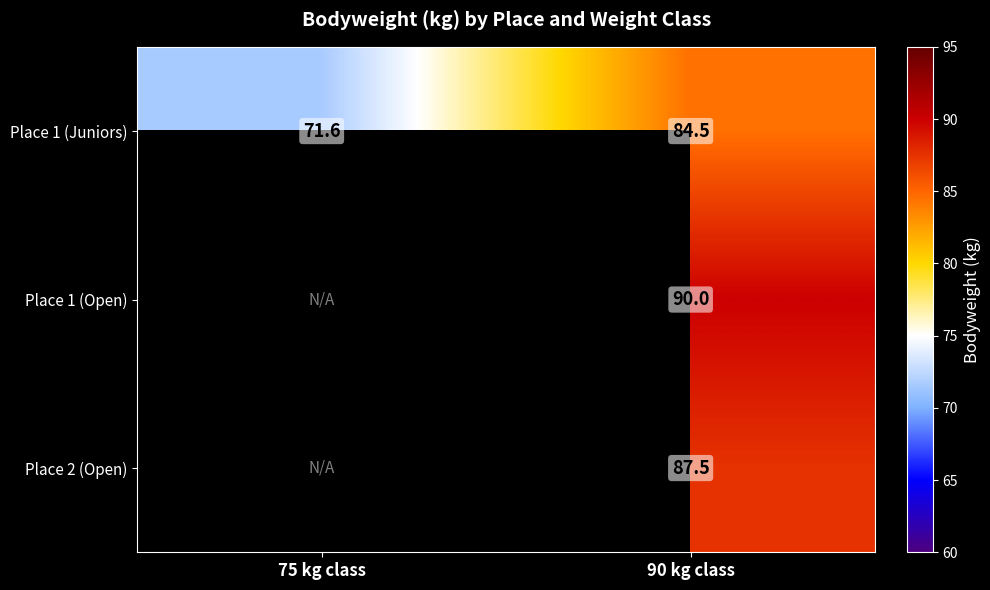

How many data points in Place 1 (Juniors) are less than 84?

1